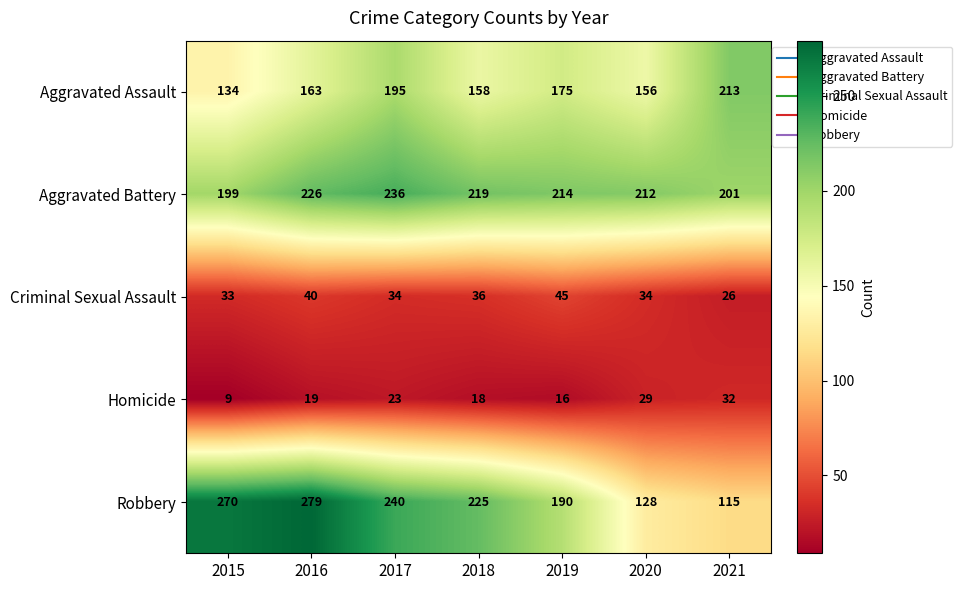

Rank the series by their maximum value, from highest to lowest.

Robbery, Aggravated Battery, Aggravated Assault, Criminal Sexual Assault, Homicide